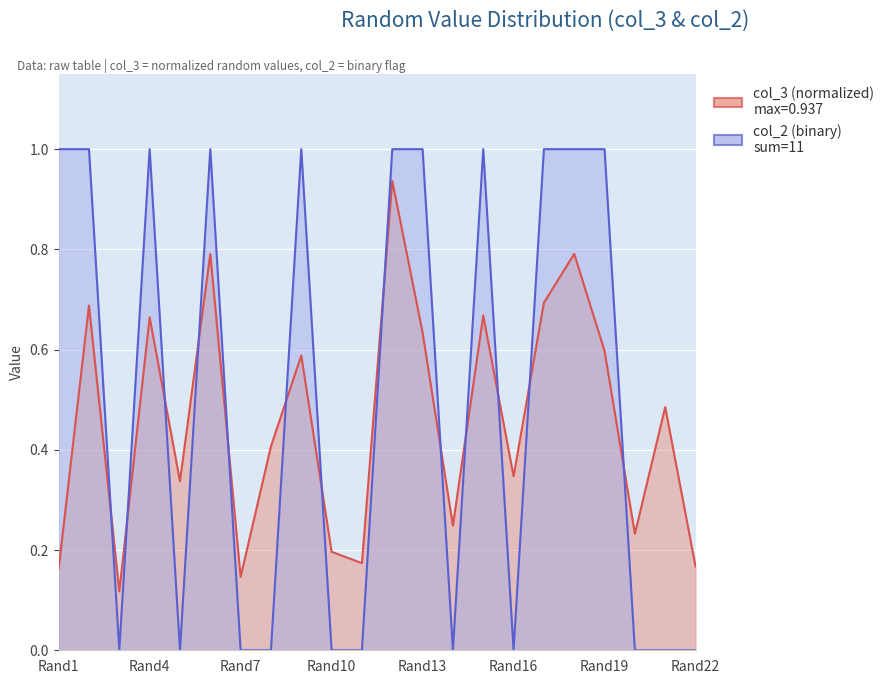

At which label does col_3 (normalized) reach its minimum?

Rand3